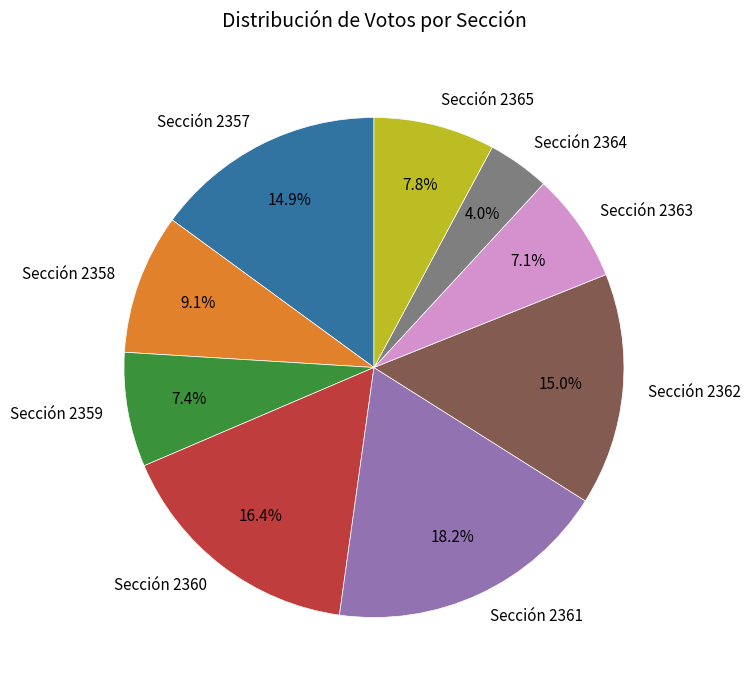

Do Sección 2360 and Sección 2358 together represent more than half of the pie?

No